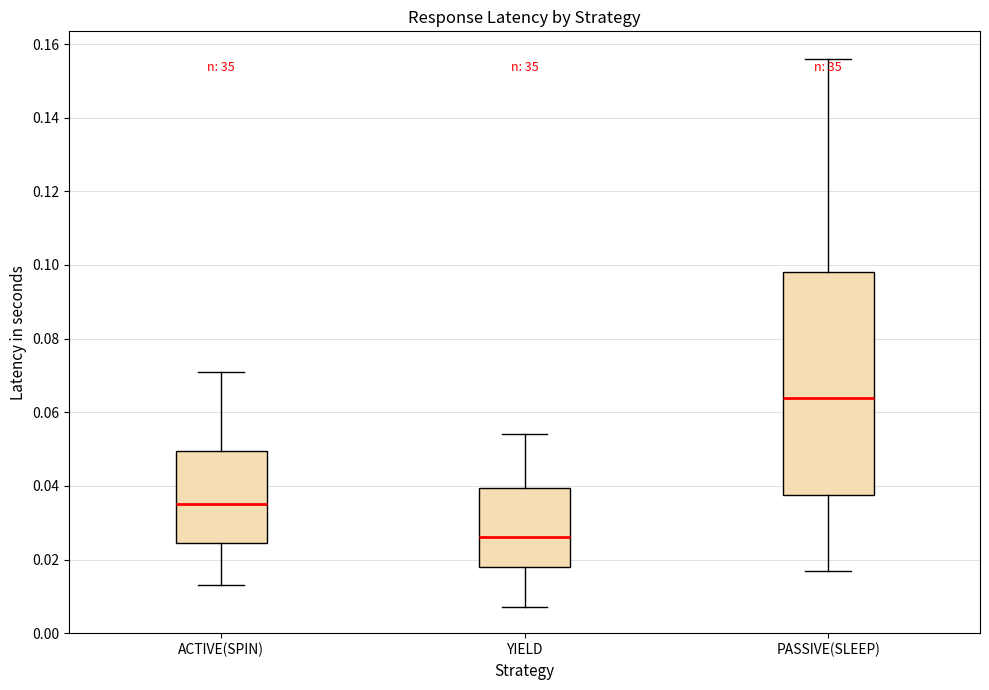

Reading left to right, read every box against the y-axis: the position of its median line, the range the box covers, and the ends of its whiskers. The values are not printed on the chart, so give them approximately, as read against the axis.

ACTIVE(SPIN): median 0.036, box 0.024 to 0.050, whiskers 0.014 to 0.072
YIELD: median 0.026, box 0.018 to 0.040, whiskers 0.008 to 0.054
PASSIVE(SLEEP): median 0.064, box 0.038 to 0.098, whiskers 0.018 to 0.156